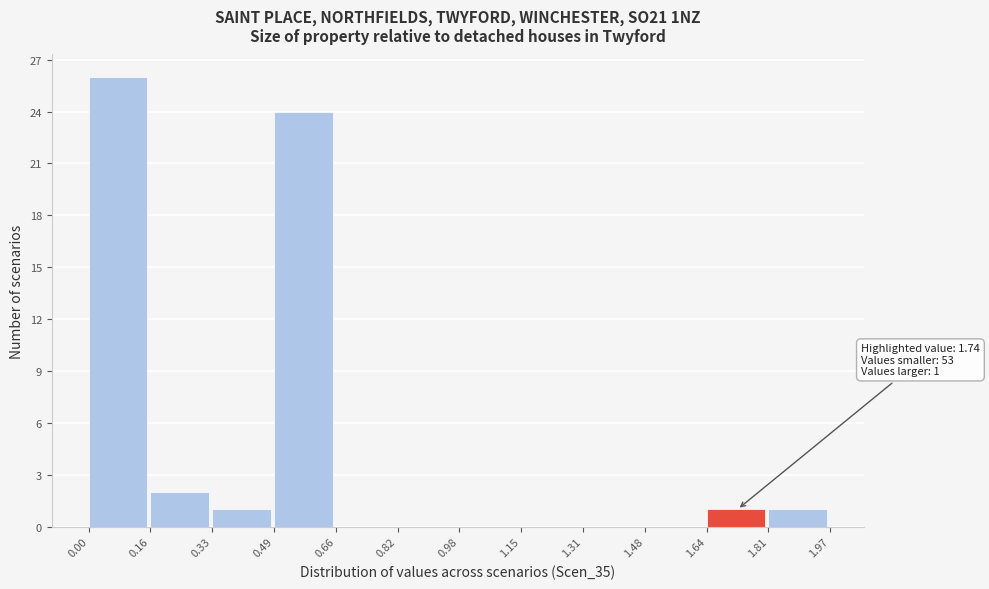

Which range on the x-axis has the tallest bar?

0.00 to 0.16